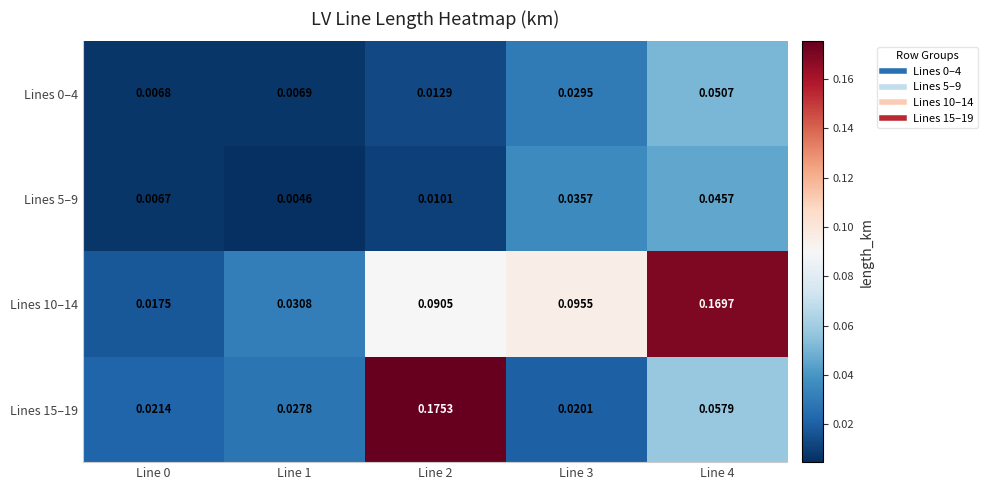

How many categories are shown in the chart?

5